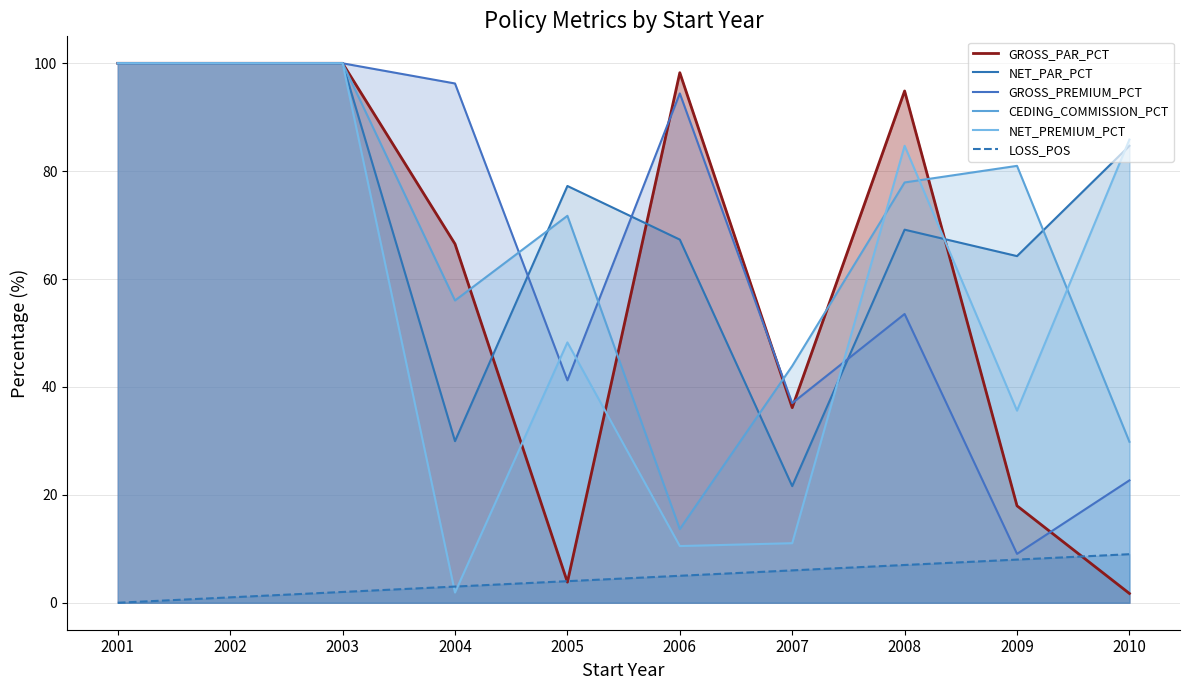

How many distinct data groups are displayed?

6